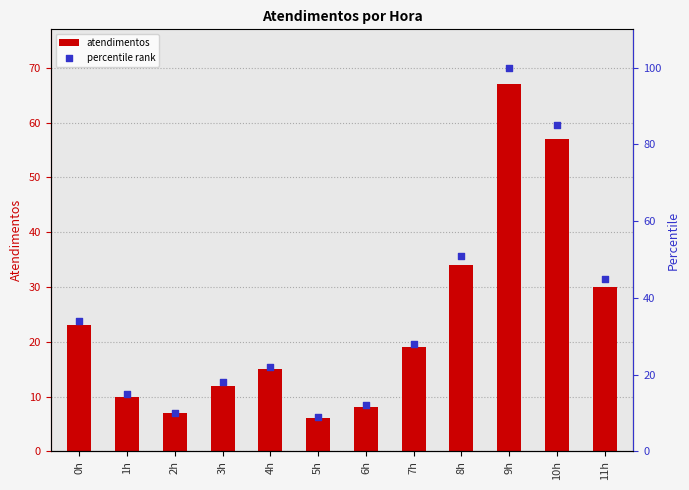

What are all the series names shown in the legend?

atendimentos, percentile rank